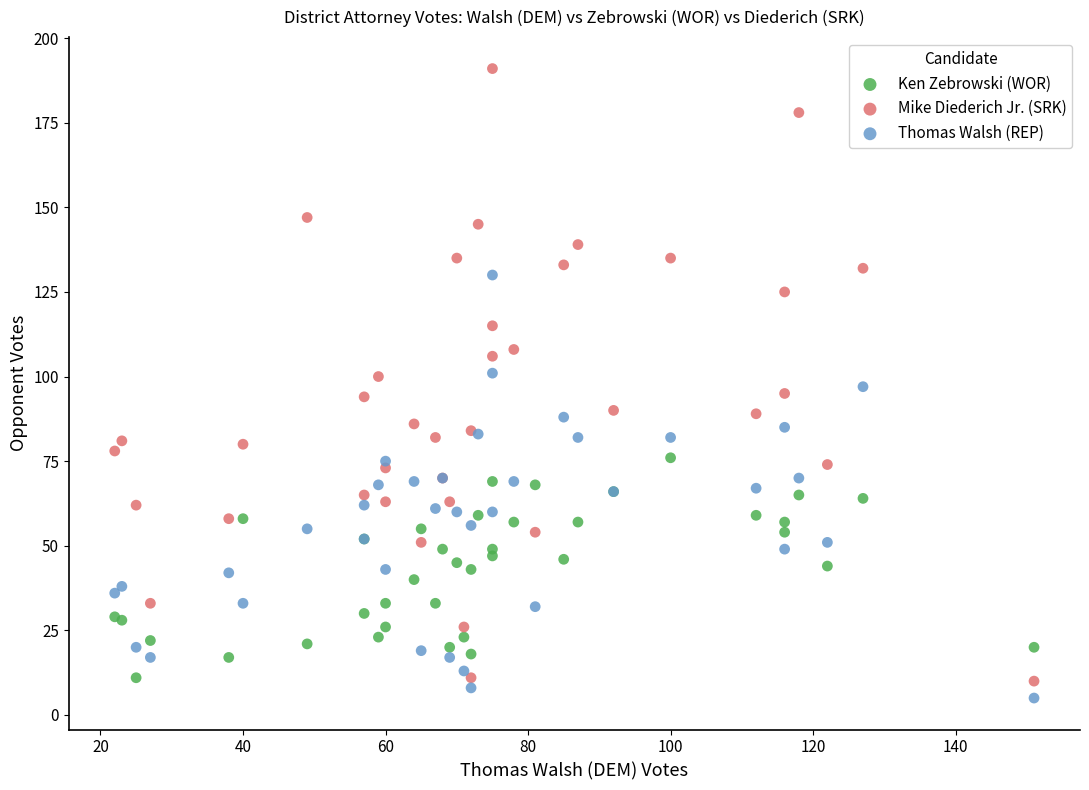

Which series has the largest Y range (max minus min)?

Mike Diederich Jr. (SRK)